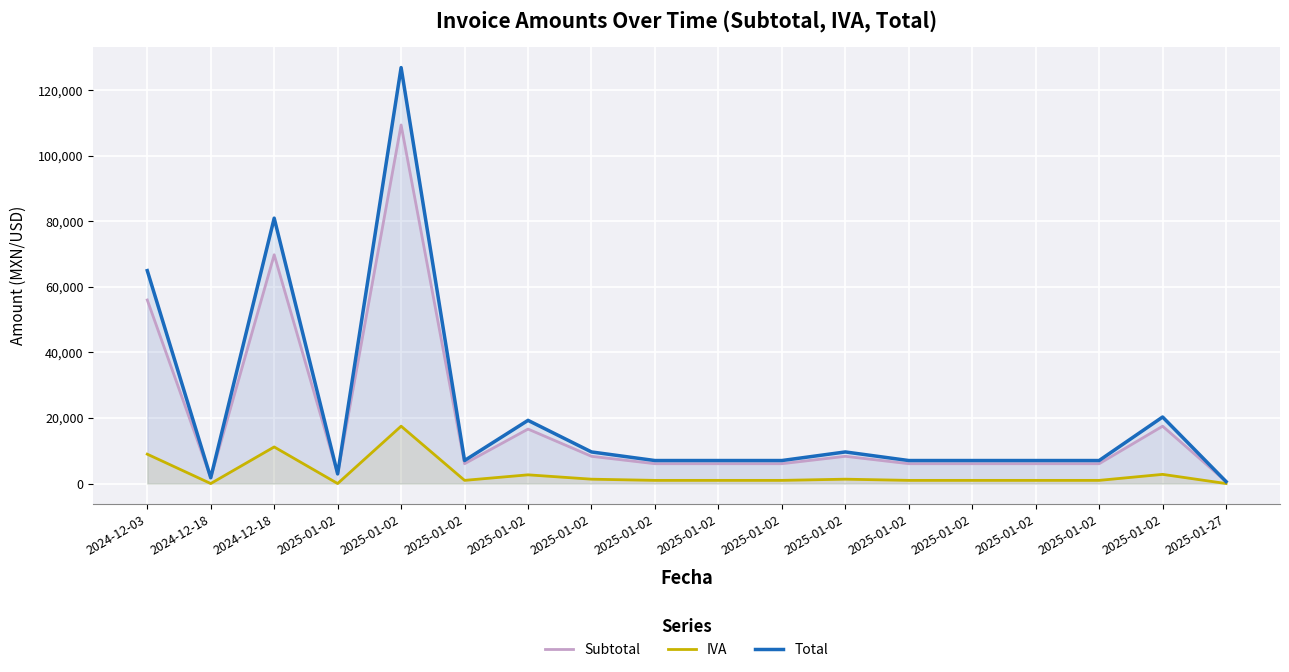

How many lines are shown in the chart?

3